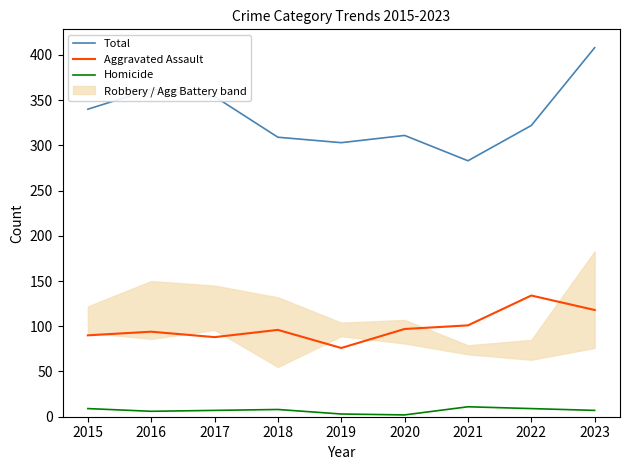

At which category is the sum across all series the highest?

2023